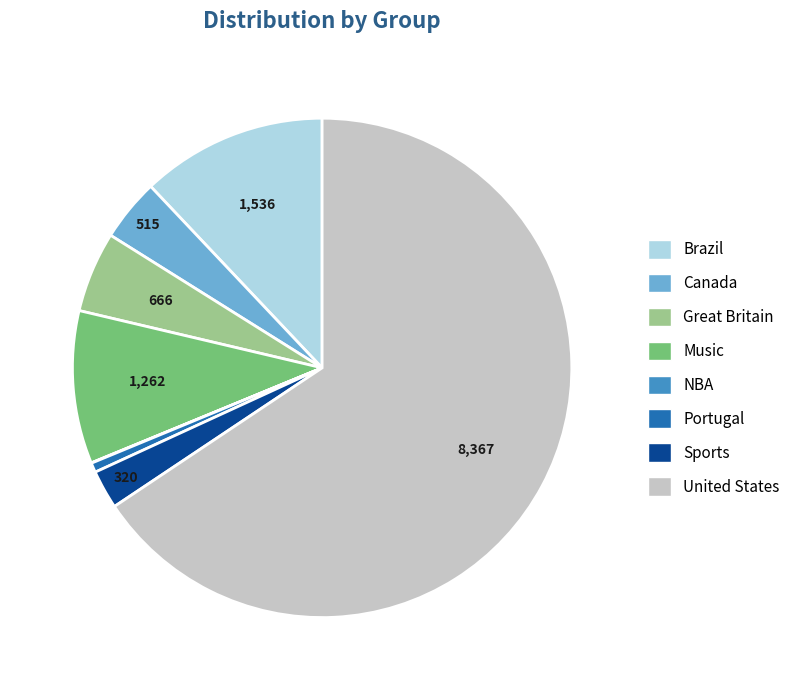

Do Brazil and Canada together represent more than half of the pie?

No